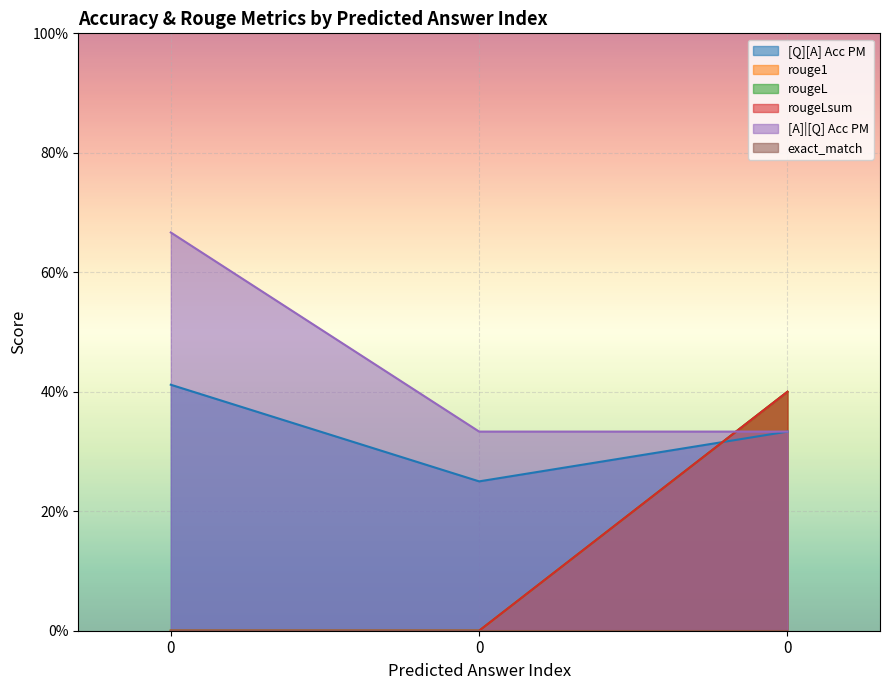

What is the average value of the [A]|[Q] Acc PM series?

0.4